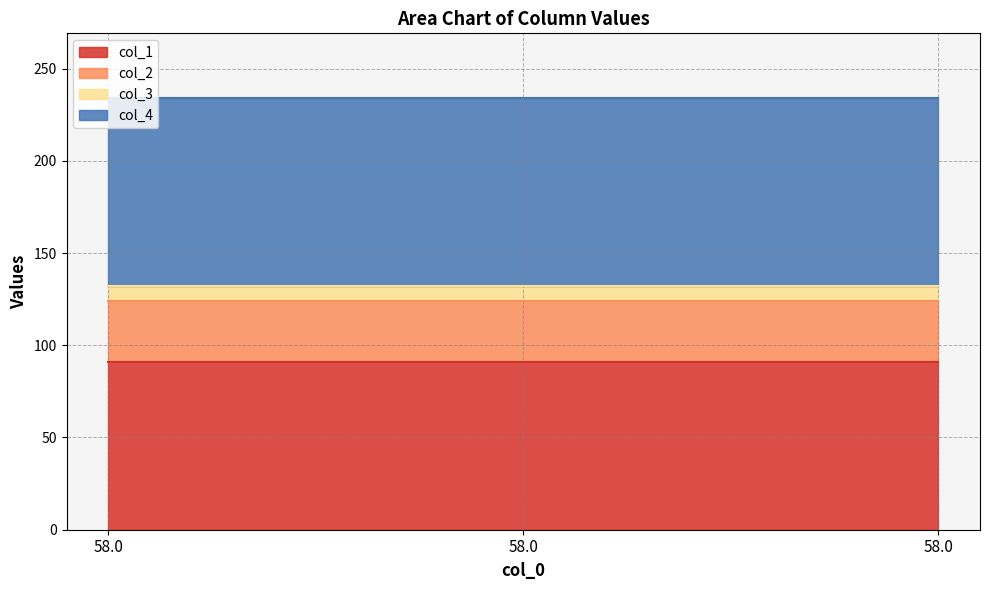

What is the sum of all col_2 values?

99